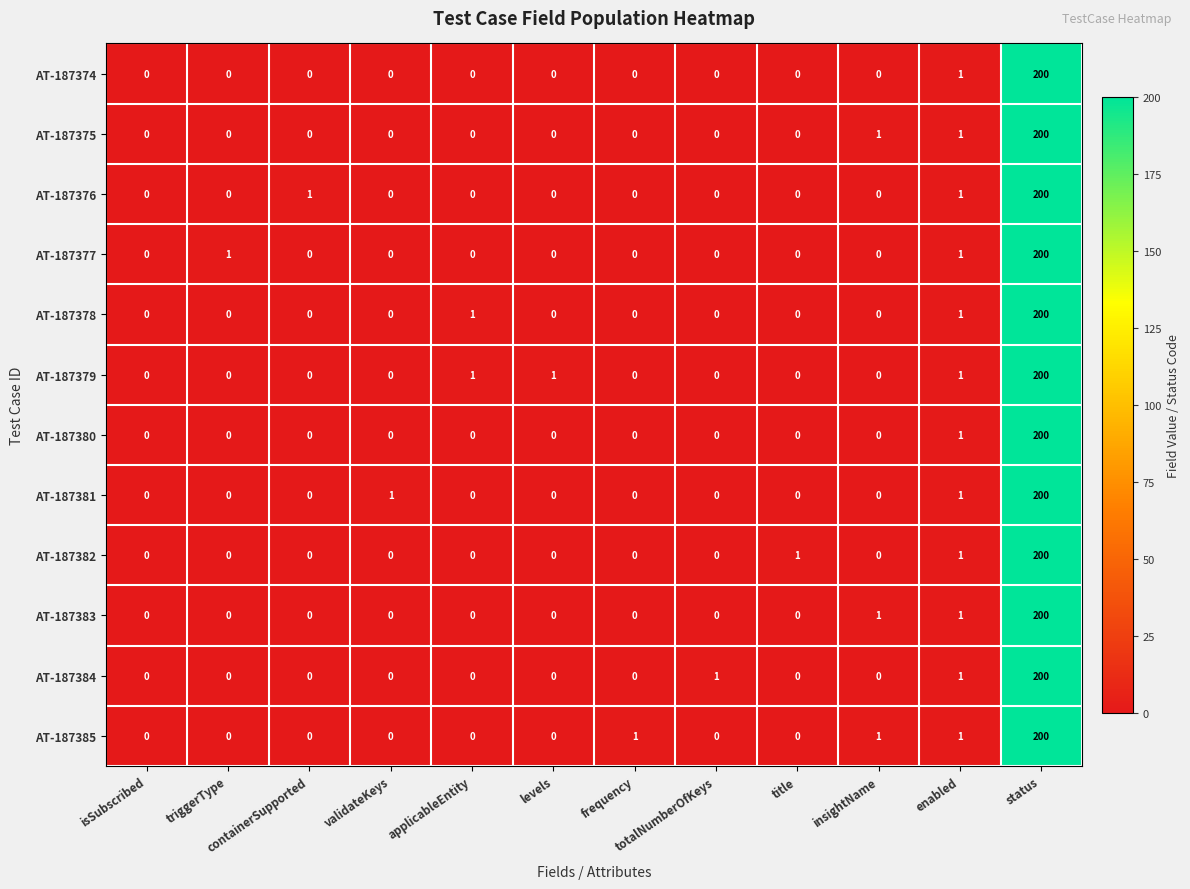

What is the difference between the AT-187382 values at isSubscribed and status?

200